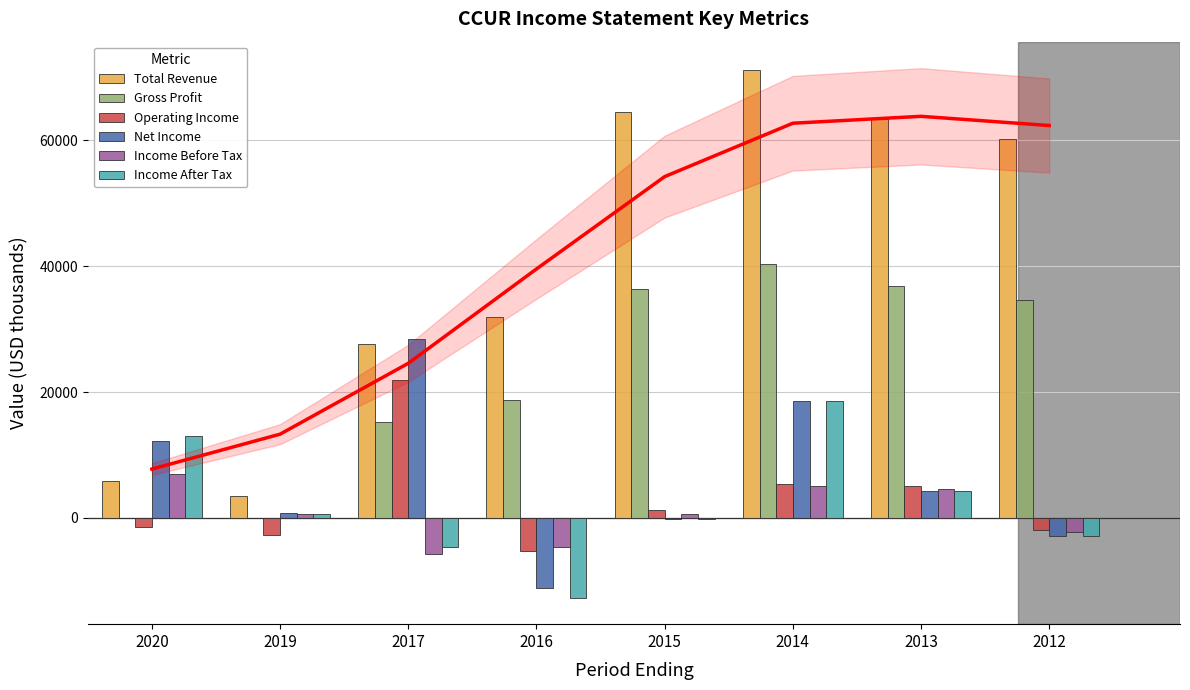

What is the difference between the second highest and minimum values in the Operating Income series?

10500